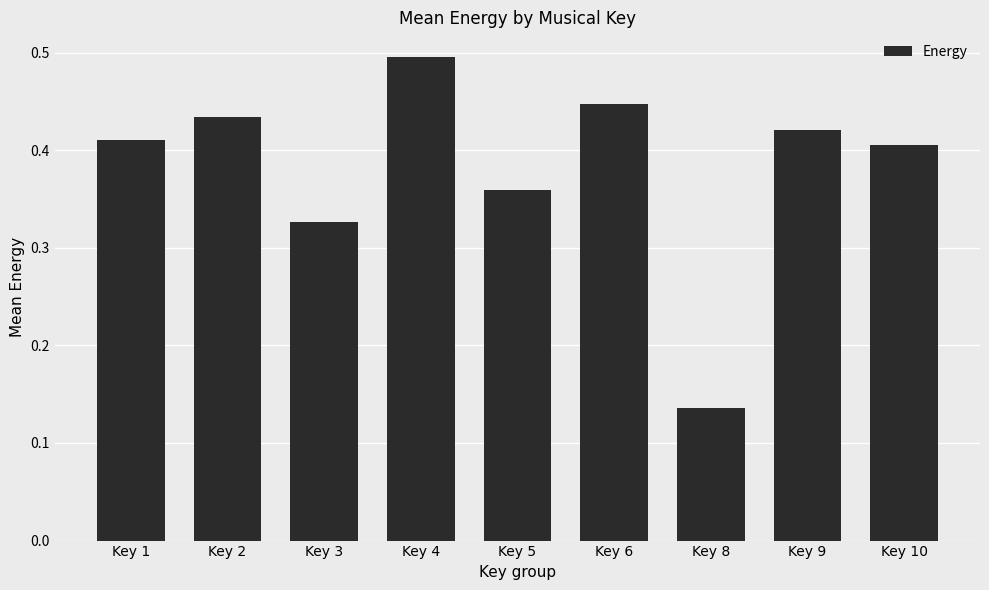

List the labels in order of value, smallest first.

Key 8, Key 3, Key 5, Key 10, Key 1, Key 9, Key 2, Key 6, Key 4